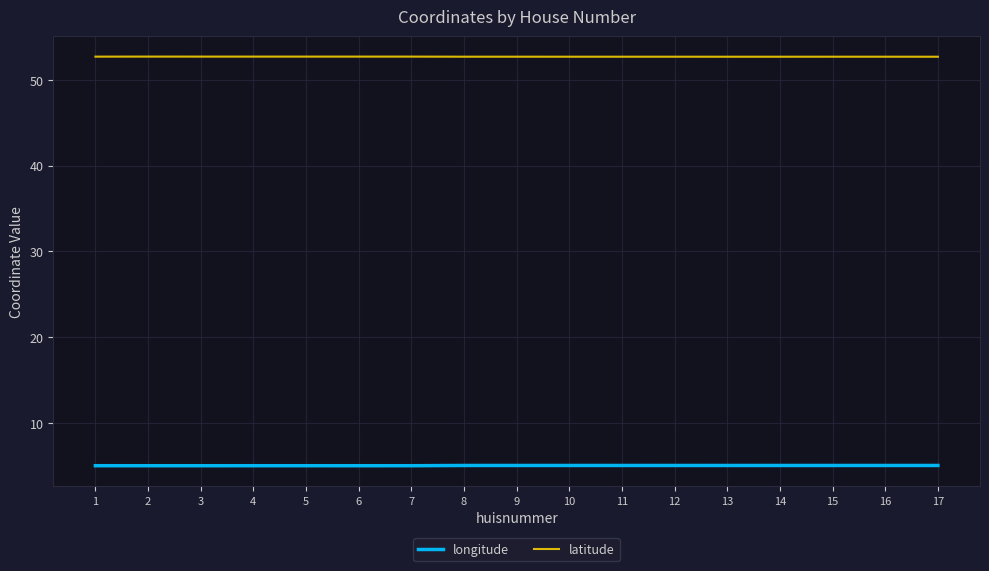

At how many categories does at least one series exceed 42?

17